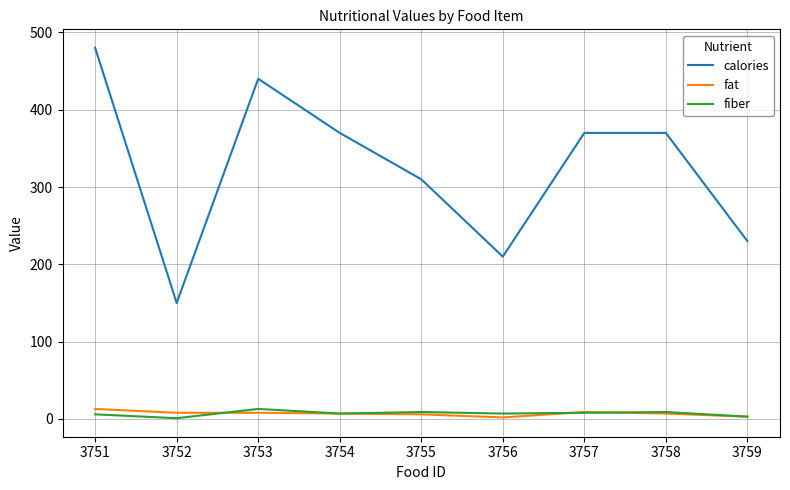

Which series has the widest spread of values?

calories